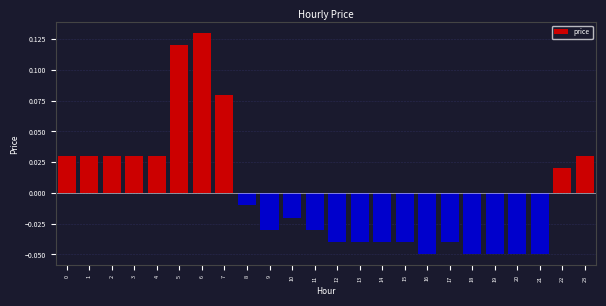

Is it true that the value at 15 is -0.1?

False